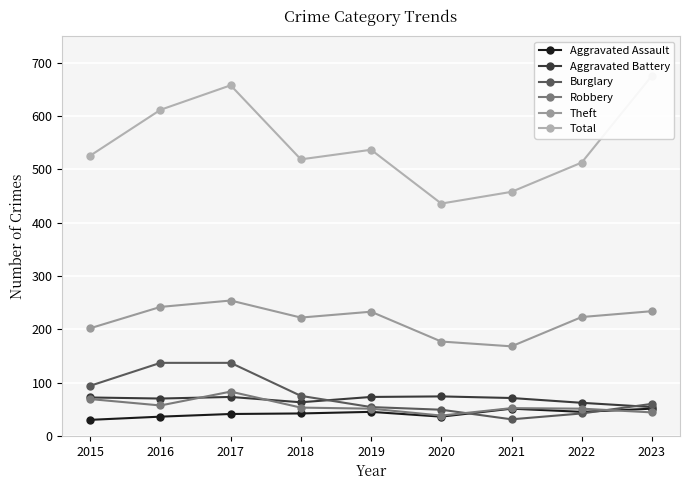

At how many categories does at least one series exceed 366?

9